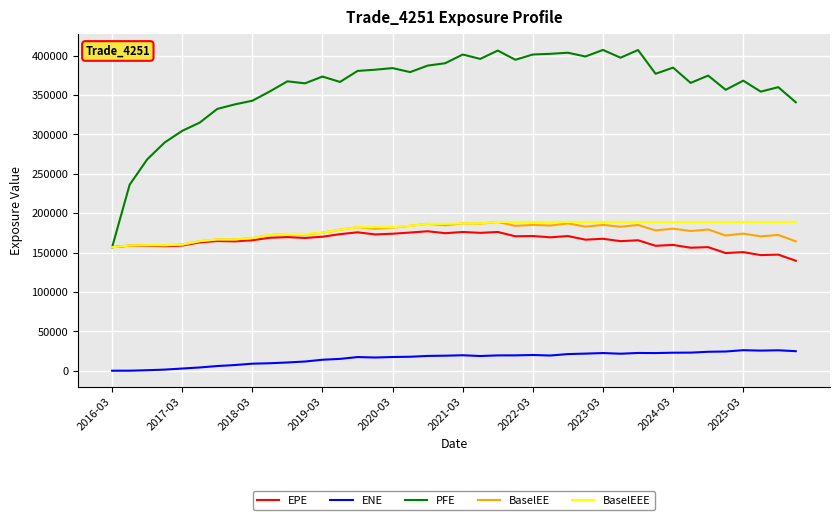

In BaselEE, how many points are lower than both neighbors (excluding endpoints)?

14